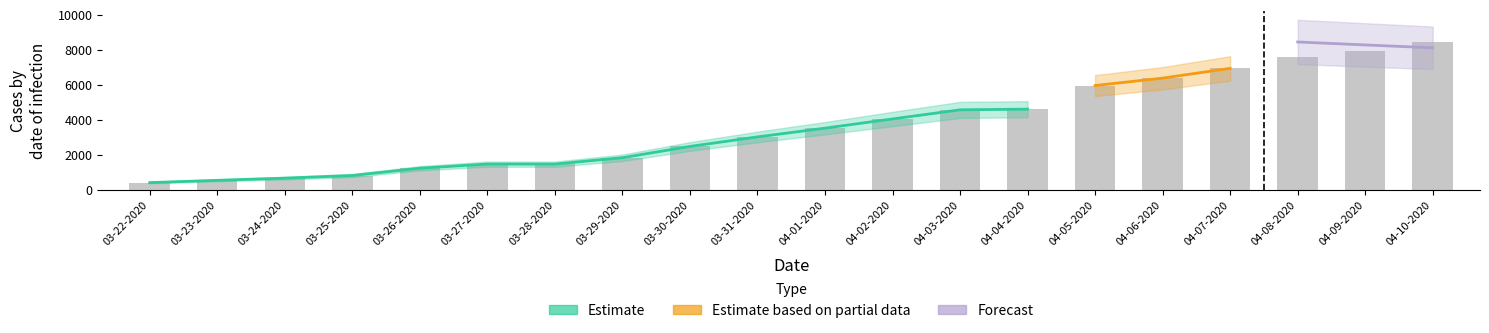

Does the chart contain stacked bars?

No